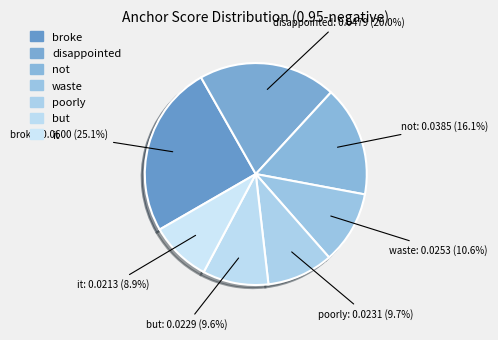

How many segments does this pie chart have?

7